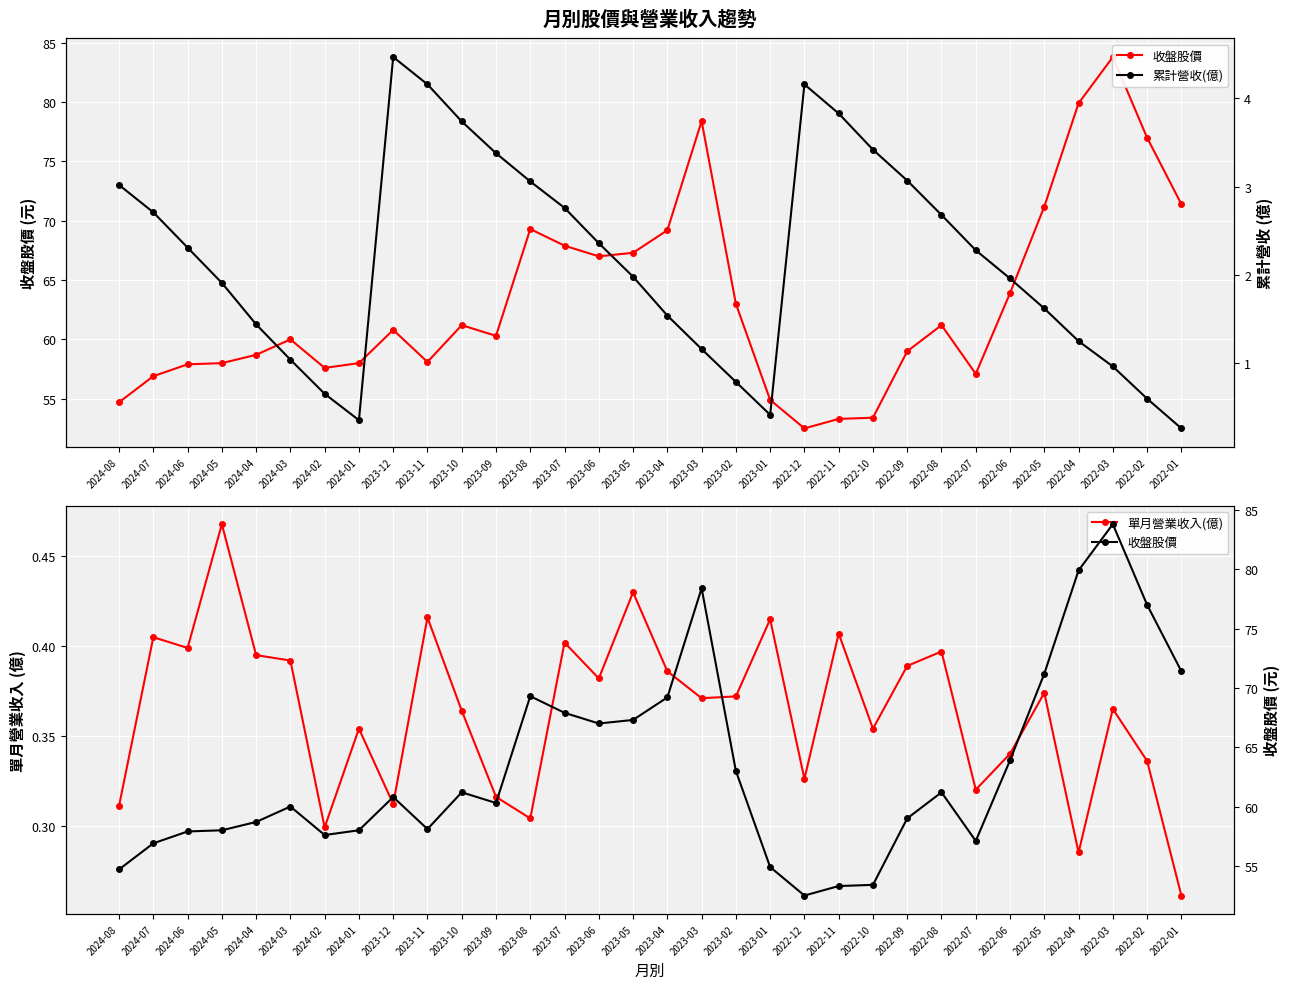

What is the sum of the 收盤股價 values at 2024-03 and 2023-02?

123.0